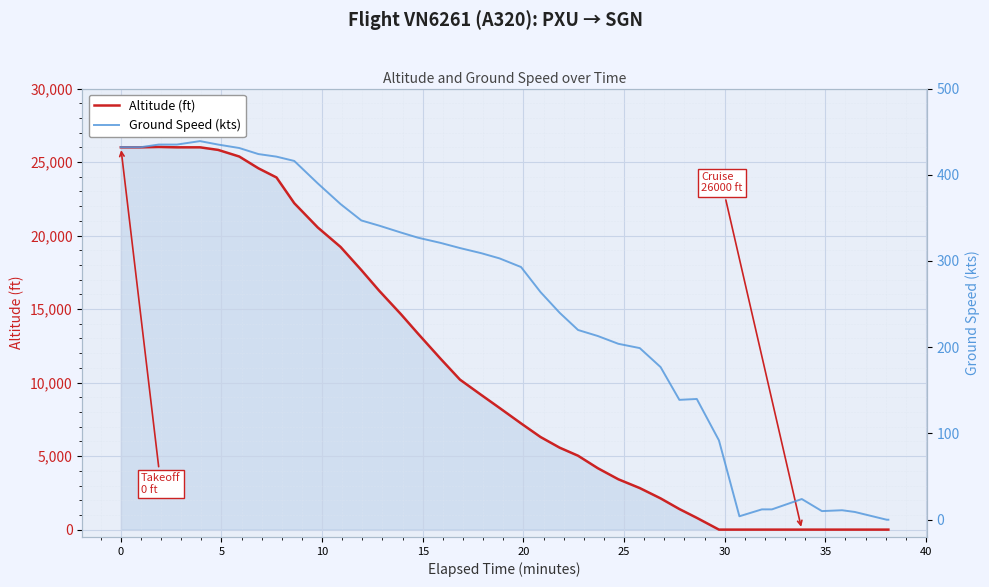

What is the difference between the maximum and second lowest values in the Ground Speed (kts) series?

439